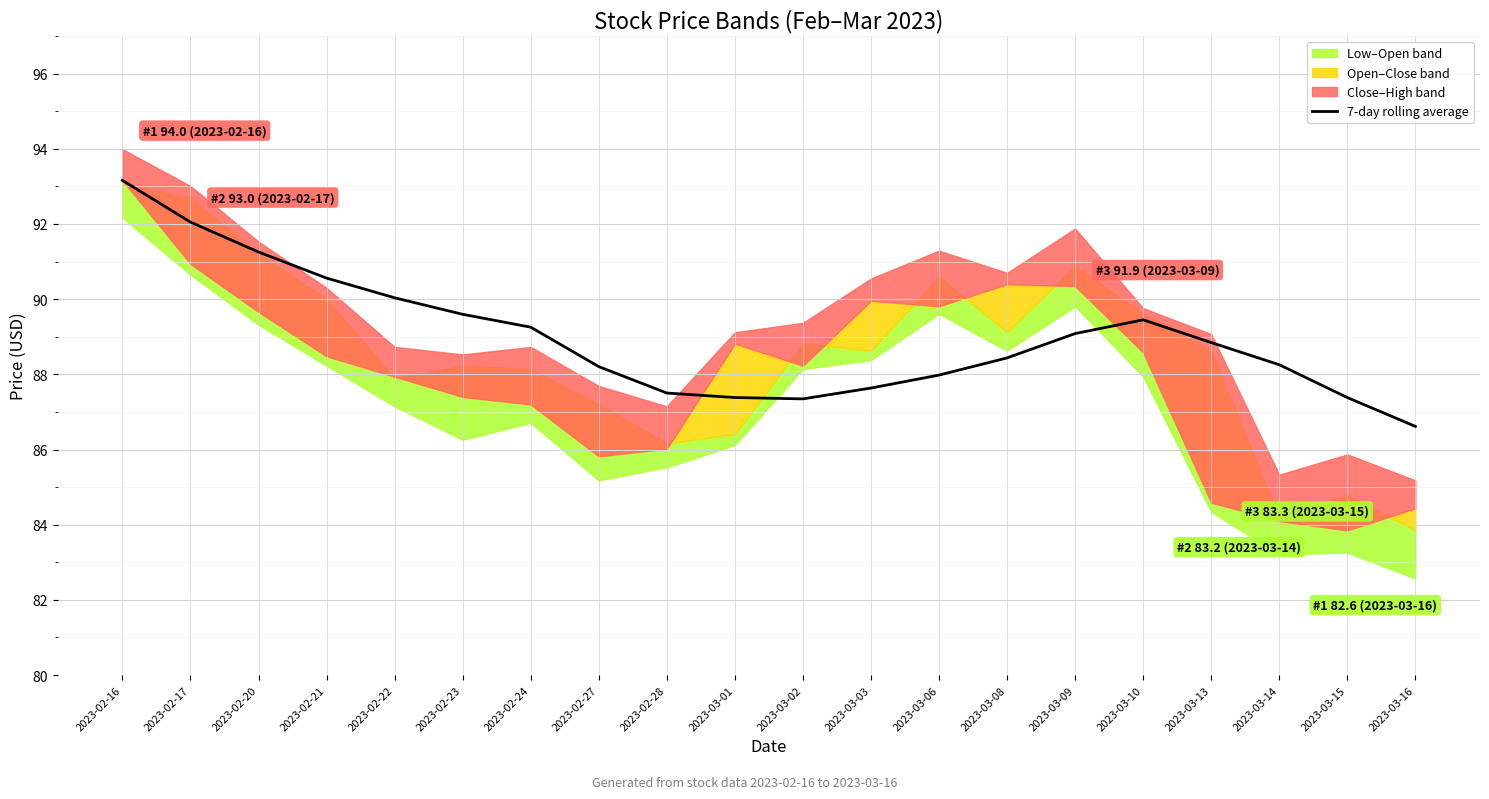

Rank the categories by value from highest to lowest.

2023-02-16, 2023-02-17, 2023-02-20, 2023-02-21, 2023-02-22, 2023-02-23, 2023-03-10, 2023-02-24, 2023-03-09, 2023-03-13, 2023-03-08, 2023-03-14, 2023-02-27, 2023-03-06, 2023-03-03, 2023-02-28, 2023-03-01, 2023-03-15, 2023-03-02, 2023-03-16